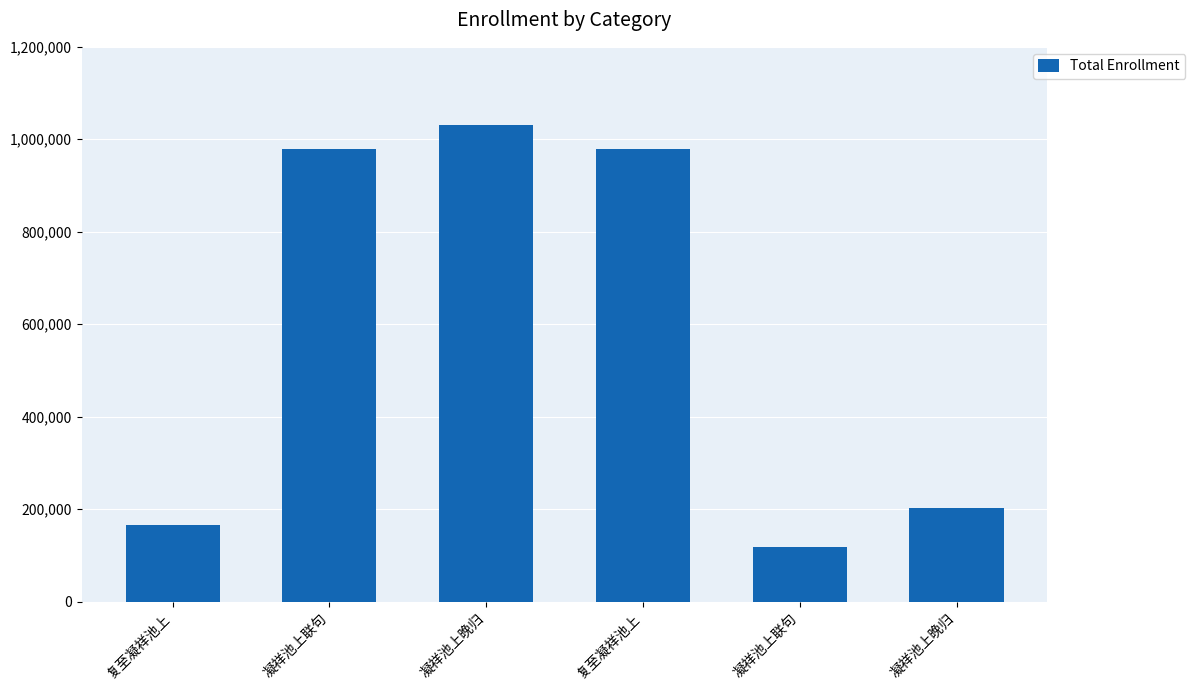

How many bars are there in total?

6